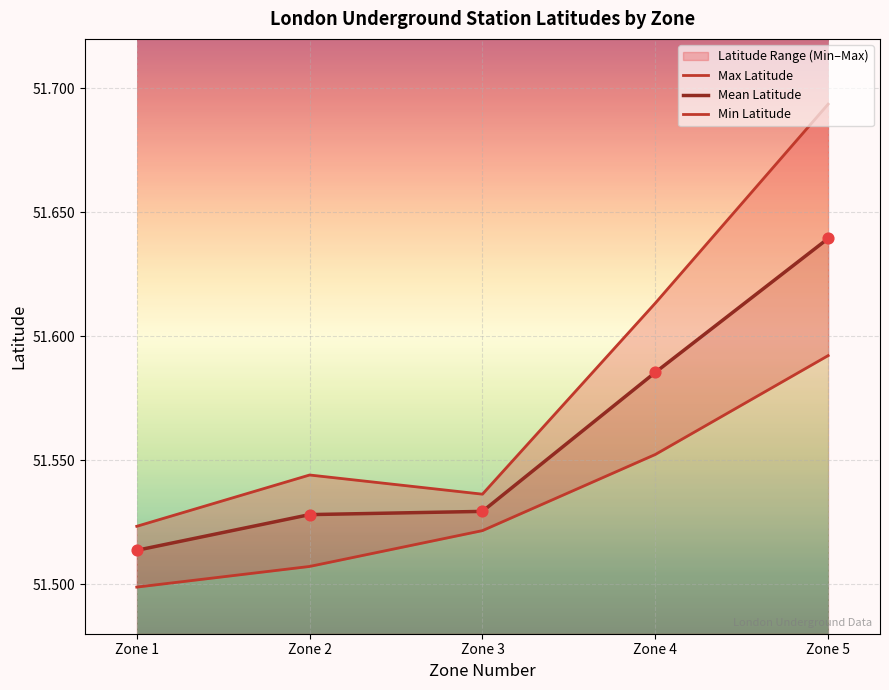

Which series reaches the maximum Y coordinate?

Max Latitude